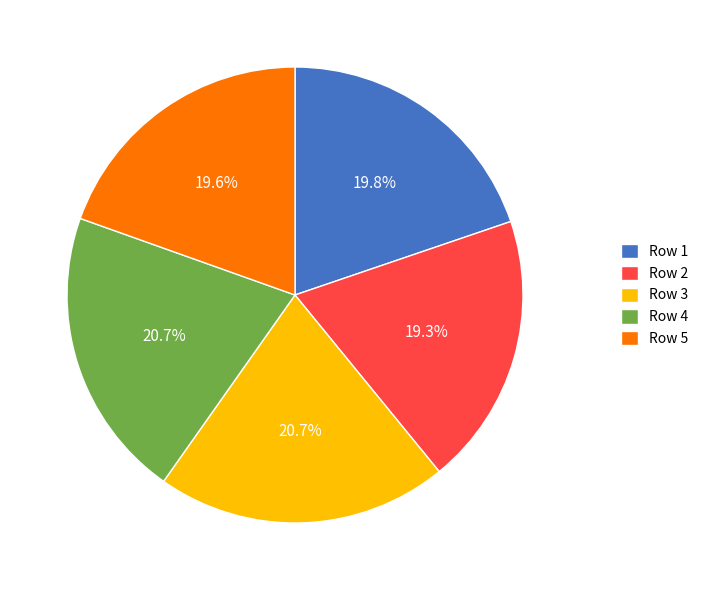

What is the total percentage of Row 2 and Row 4?

40.0%